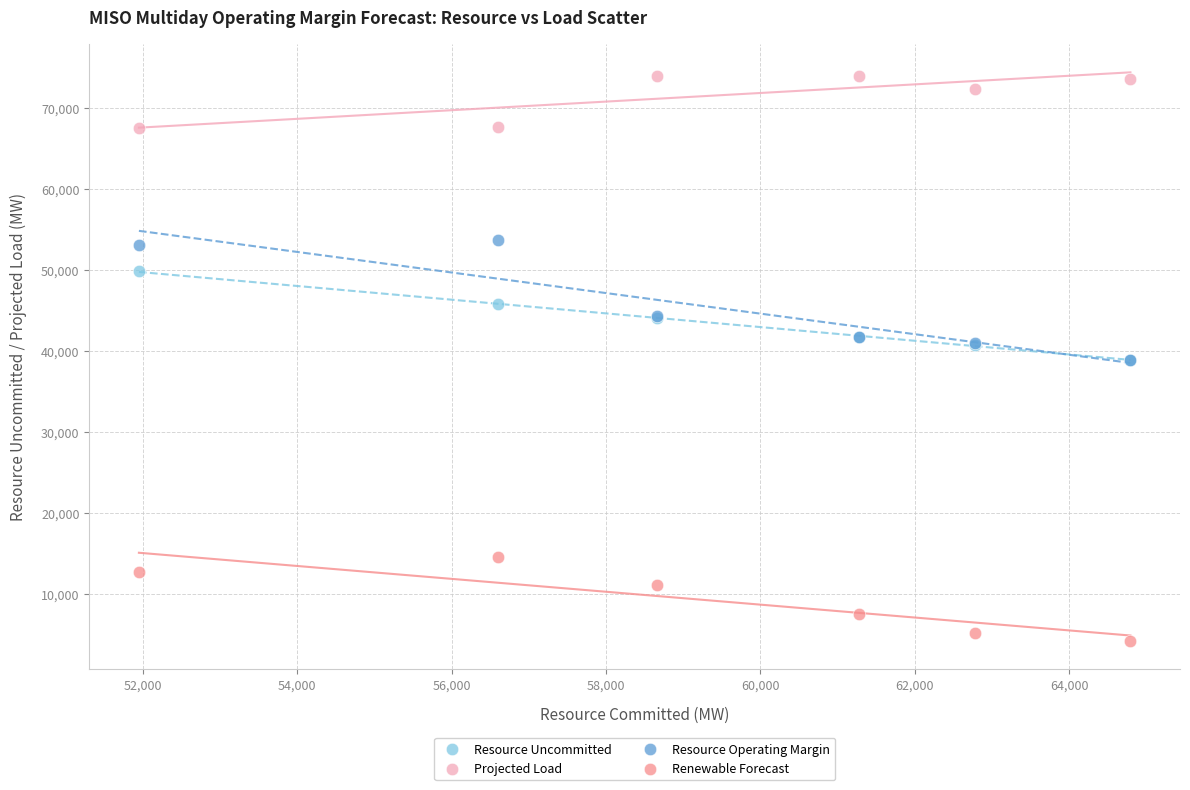

In the Projected Load series, what Y value is closest to 70761?

72322.0